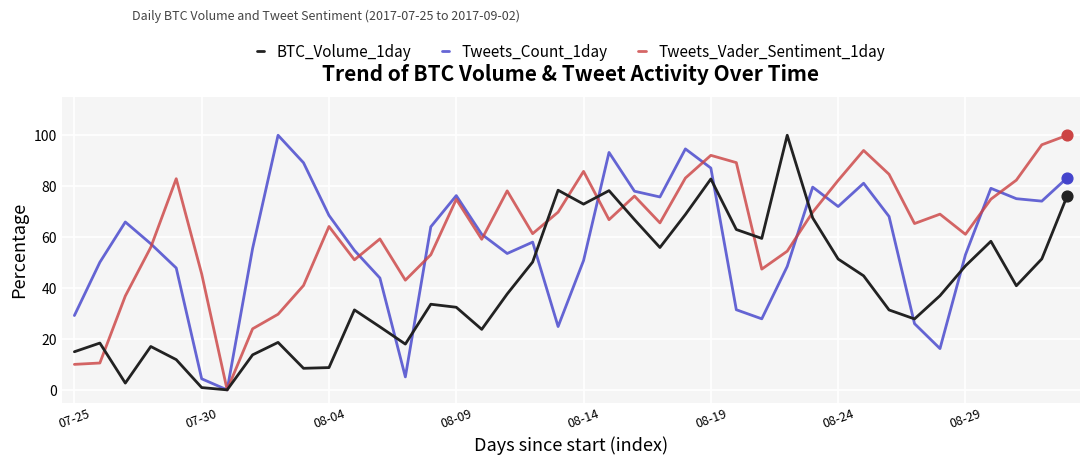

What is the highest value of the Tweets_Count_1day series?

100.0